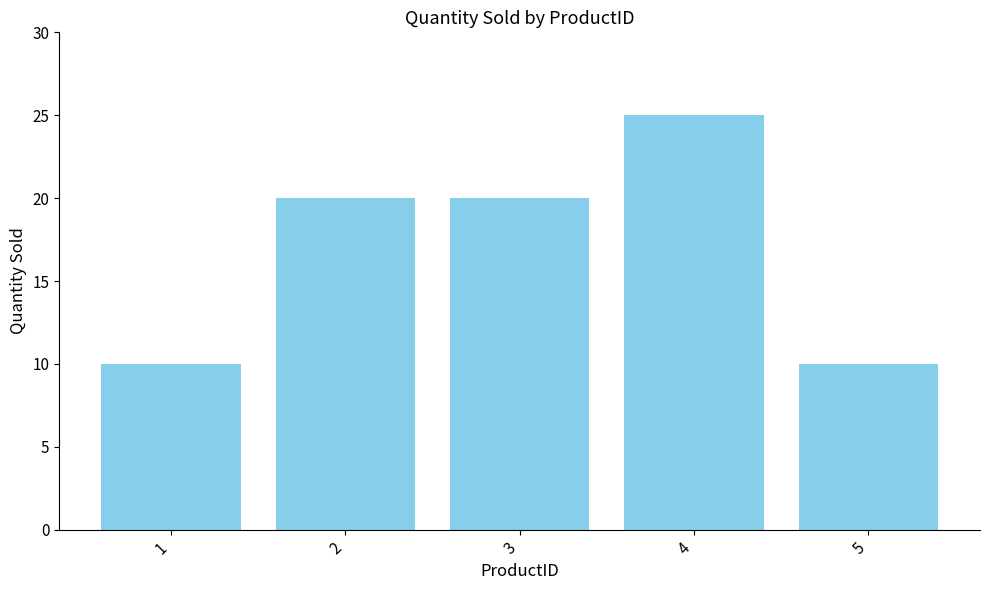

Reading left to right, list all the values displayed in this chart.

1=10	2=20	3=20	4=25	5=10